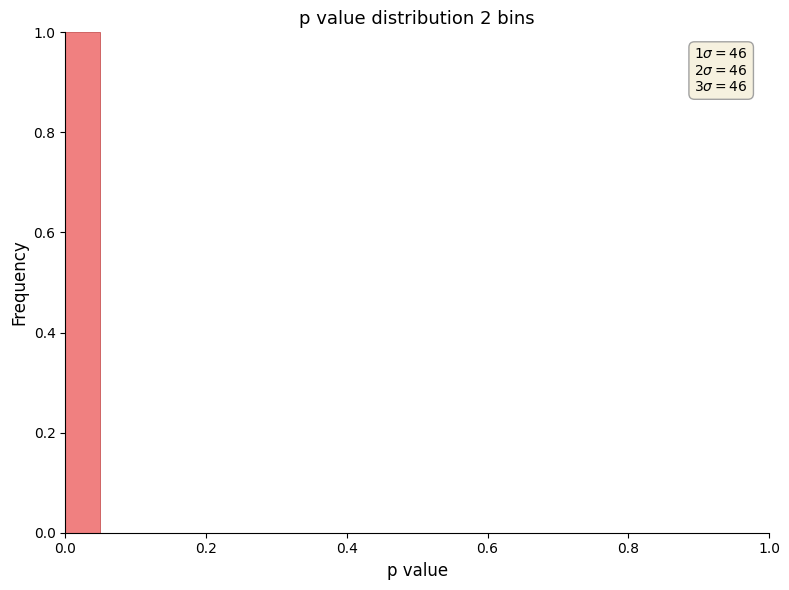

Read against the x-axis, roughly where is the centre of the tallest bar?

0.02